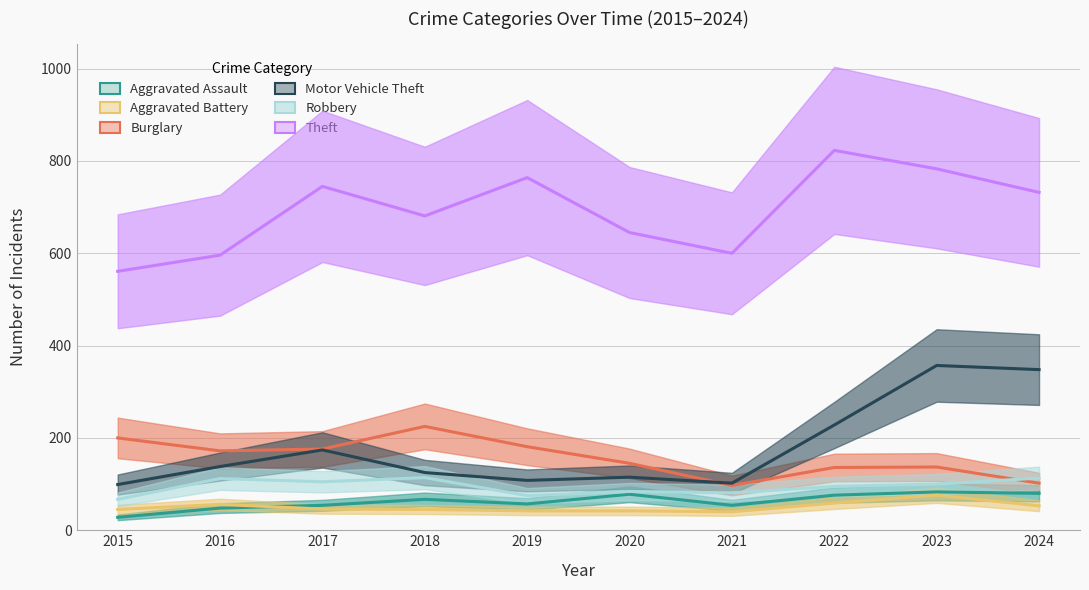

Is the value of Theft at 2018 greater than the value of Aggravated Assault at 2024?

Yes